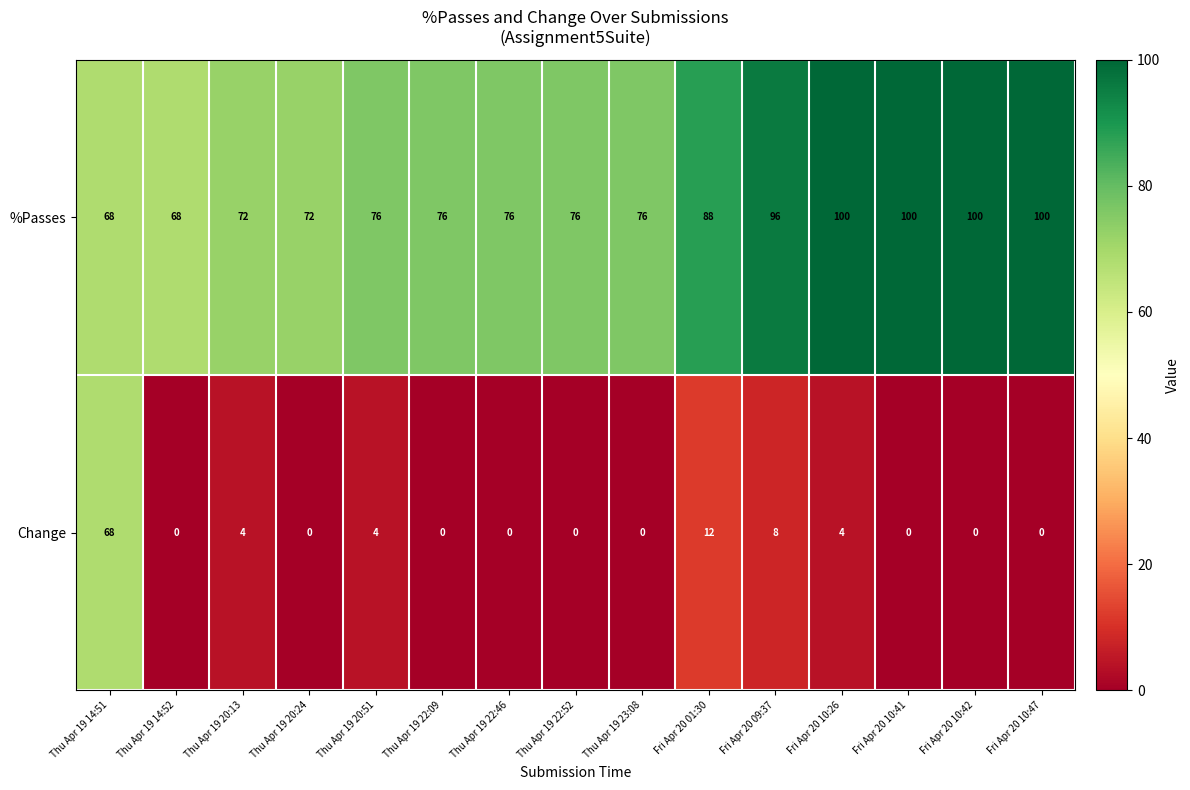

Which series has the largest range (max minus min)?

Change